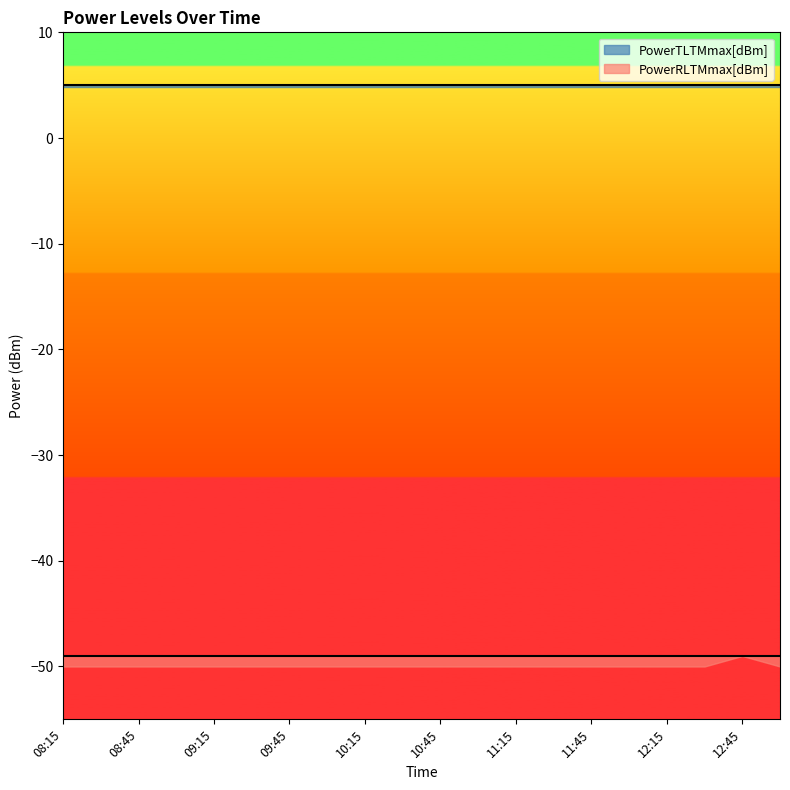

Reading left to right, what are all the values shown in this chart?

PowerTLTMmax[dBm]: 08:15=5.0	08:30=5.0	08:45=5.0	09:00=5.0	09:15=5.0	09:30=5.0	09:45=5.0	10:00=5.0	10:15=5.0	10:30=5.0	10:45=5.0	11:00=5.0	11:15=5.0	11:30=5.0	11:45=5.0	12:00=5.0	12:15=5.0	12:30=5.0	12:45=5.0	13:00=5.0
PowerTLTMmin[dBm]: 08:15=4.8	08:30=4.8	08:45=4.8	09:00=4.8	09:15=4.8	09:30=4.8	09:45=4.8	10:00=4.8	10:15=4.8	10:30=4.8	10:45=4.8	11:00=4.8	11:15=4.8	11:30=4.8	11:45=4.8	12:00=4.8	12:15=4.8	12:30=4.8	12:45=4.8	13:00=4.8
PowerRLTMmax[dBm]: 08:15=-49.0	08:30=-49.0	08:45=-49.0	09:00=-49.0	09:15=-49.0	09:30=-49.0	09:45=-49.0	10:00=-49.0	10:15=-49.0	10:30=-49.0	10:45=-49.0	11:00=-49.0	11:15=-49.0	11:30=-49.0	11:45=-49.0	12:00=-49.0	12:15=-49.0	12:30=-49.0	12:45=-49.0	13:00=-49.0
PowerRLTMmin[dBm]: 08:15=-50.0	08:30=-50.0	08:45=-50.0	09:00=-50.0	09:15=-50.0	09:30=-50.0	09:45=-50.0	10:00=-50.0	10:15=-50.0	10:30=-50.0	10:45=-50.0	11:00=-50.0	11:15=-50.0	11:30=-50.0	11:45=-50.0	12:00=-50.0	12:15=-50.0	12:30=-50.0	12:45=-49.0	13:00=-50.0